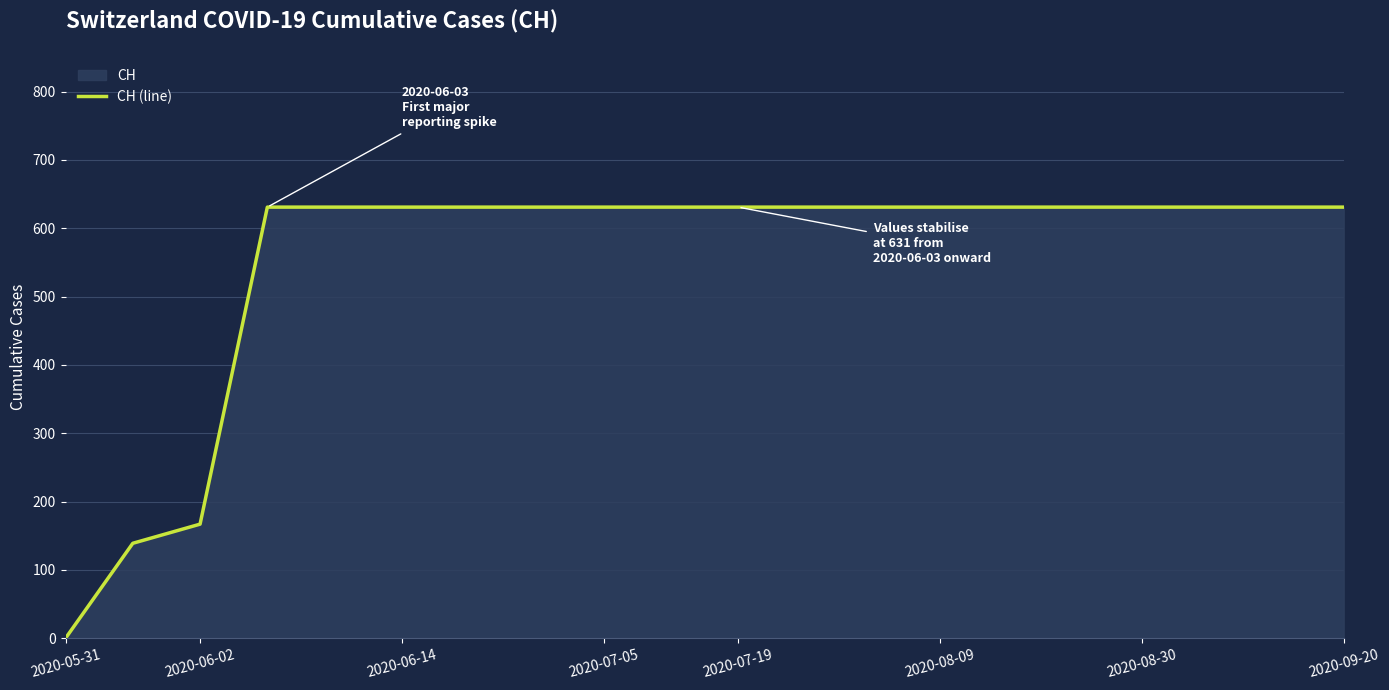

The value at 18 is 631. True or false?

True